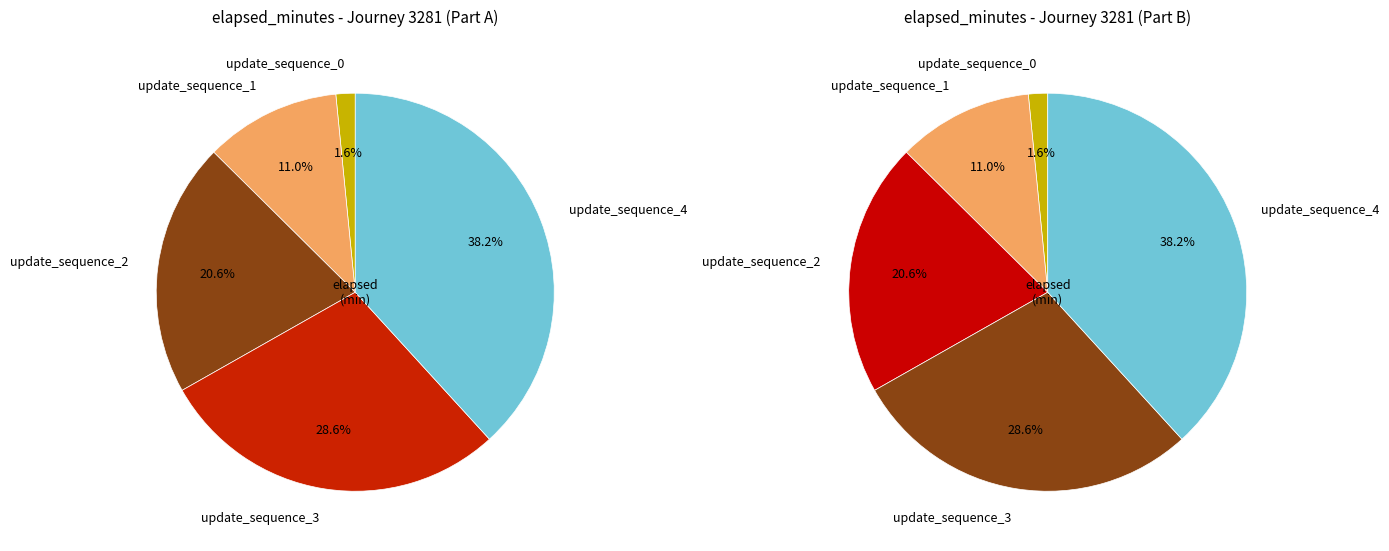

Is there any slice that represents more than half of the pie?

No